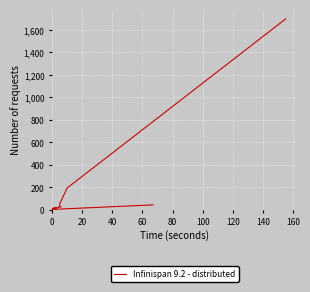

What is the smallest value displayed?

2